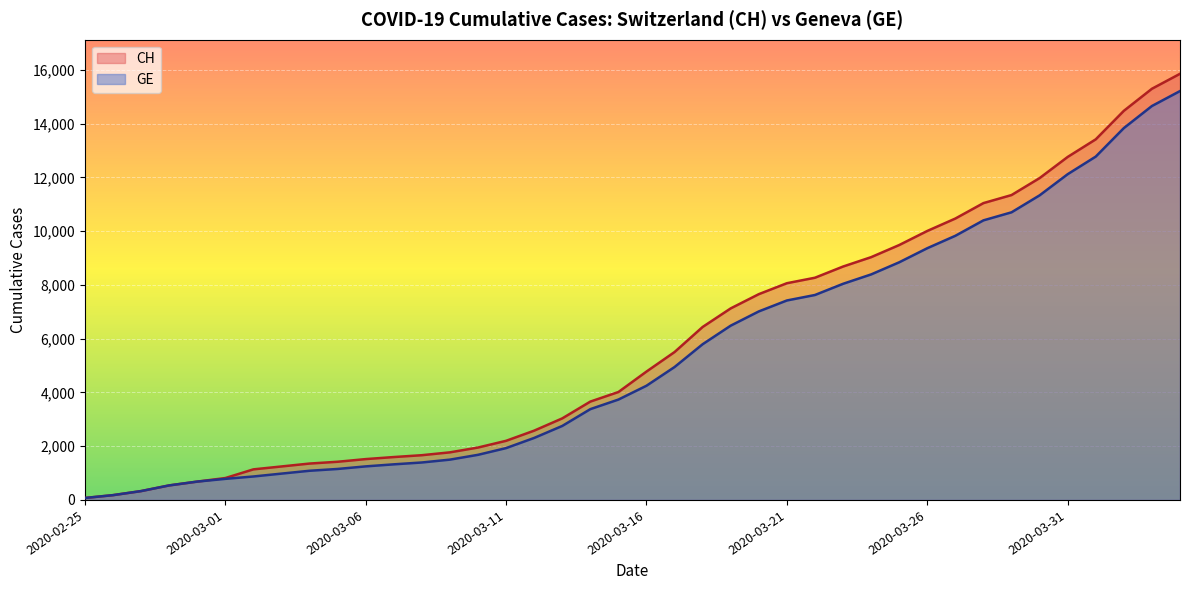

What are all the series names shown in the legend?

CH, GE